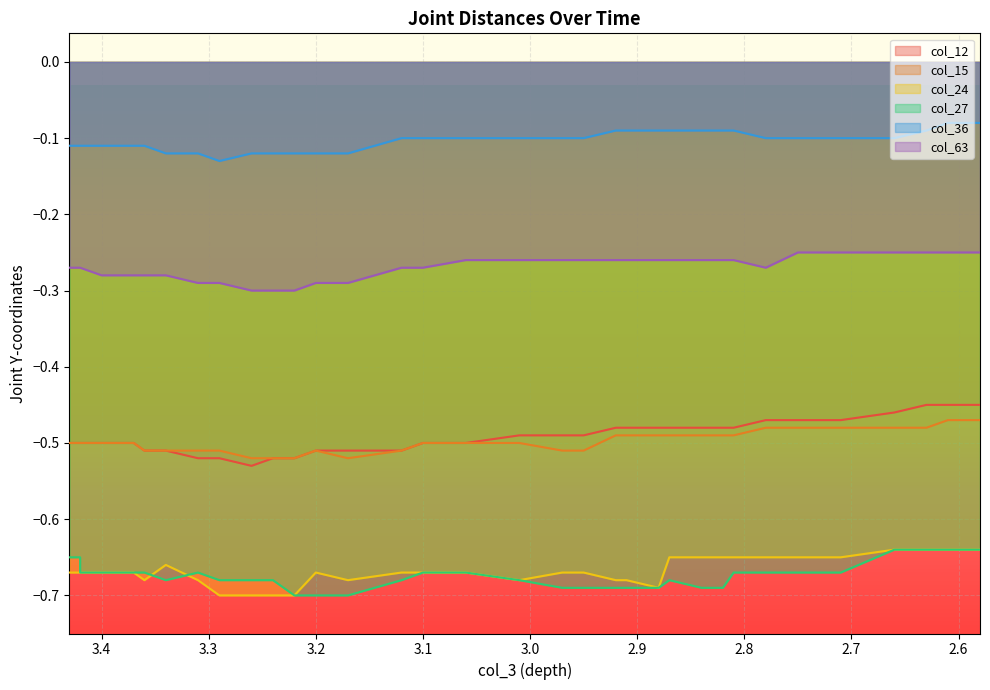

What is the sum of the col_27 values at 2.950000047683716 and 2.9200000762939453?

-1.4